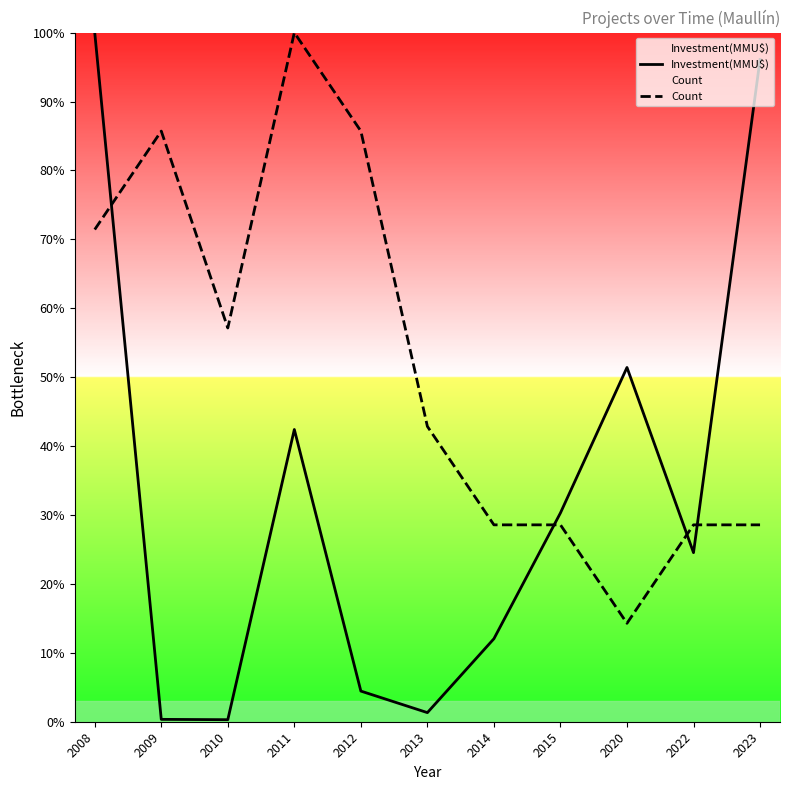

At 2013, list the series in order from largest to smallest.

Count, Investment(MMU$)